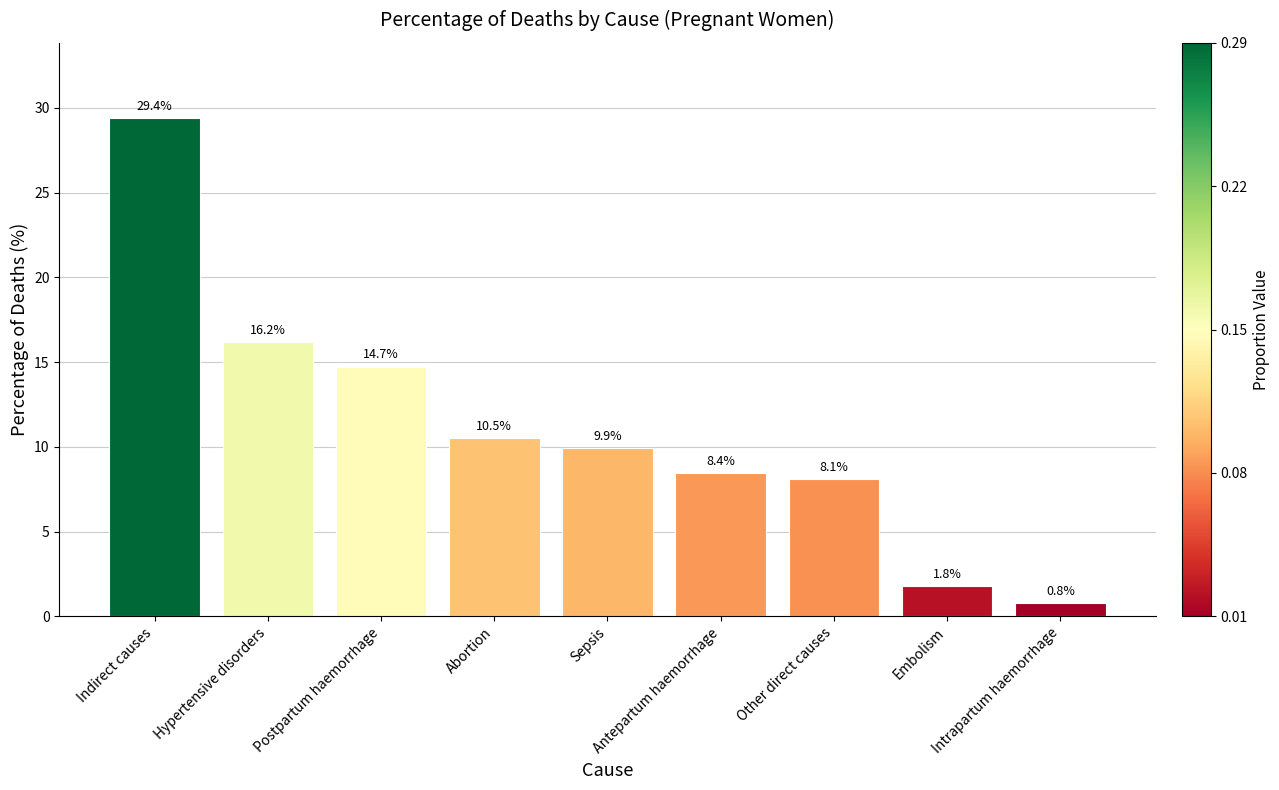

What is the value of the 3rd bar from the left?

14.7